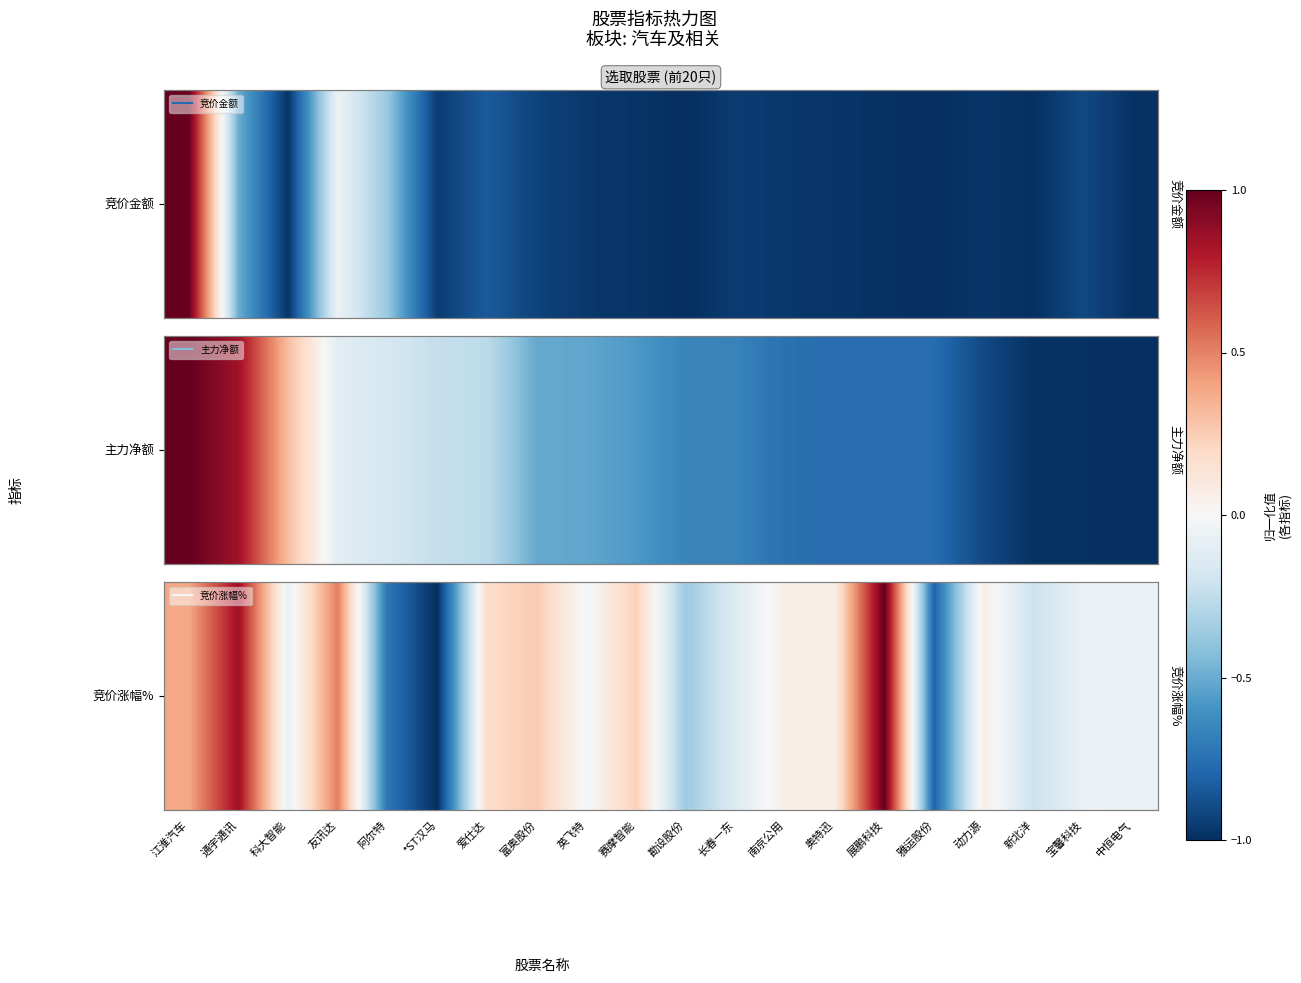

At which category does the chart reach its minimum across all series?

*ST汉马